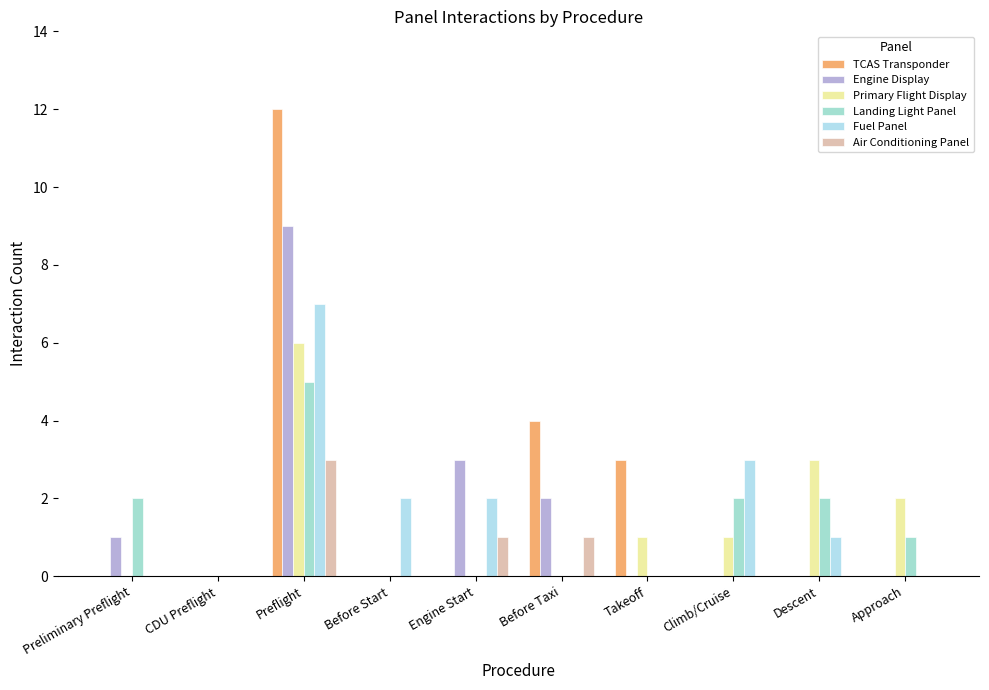

Rank the series by their maximum value, from highest to lowest.

TCAS Transponder, Engine Display, Fuel Panel, Primary Flight Display, Landing Light Panel, Air Conditioning Panel